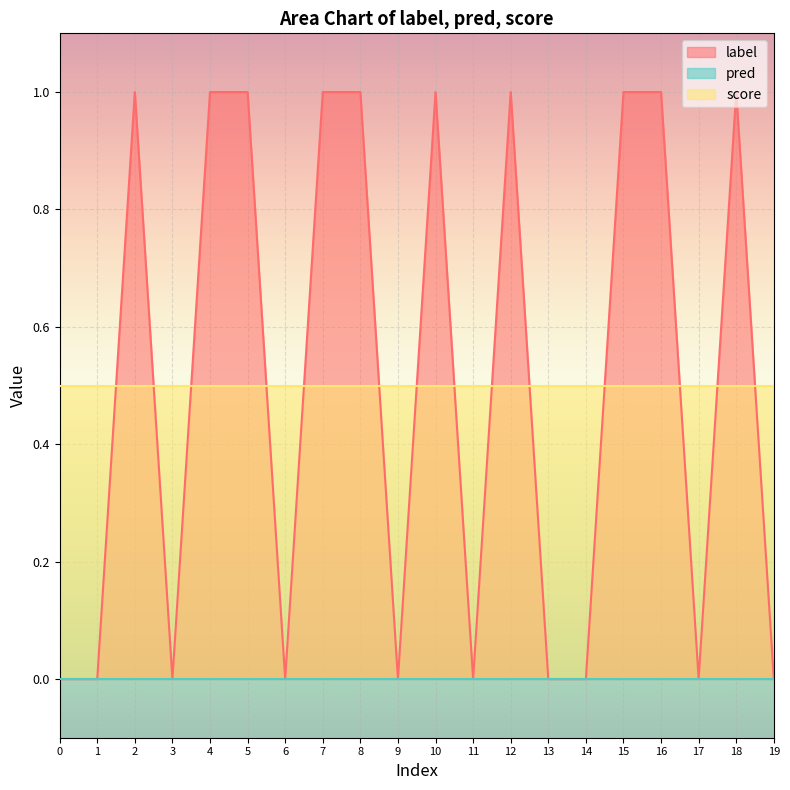

Which series has the largest total across all categories?

score